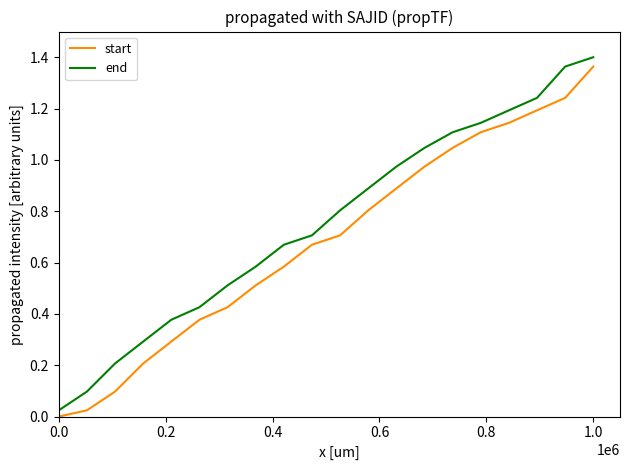

Which series has the largest total across all categories?

end